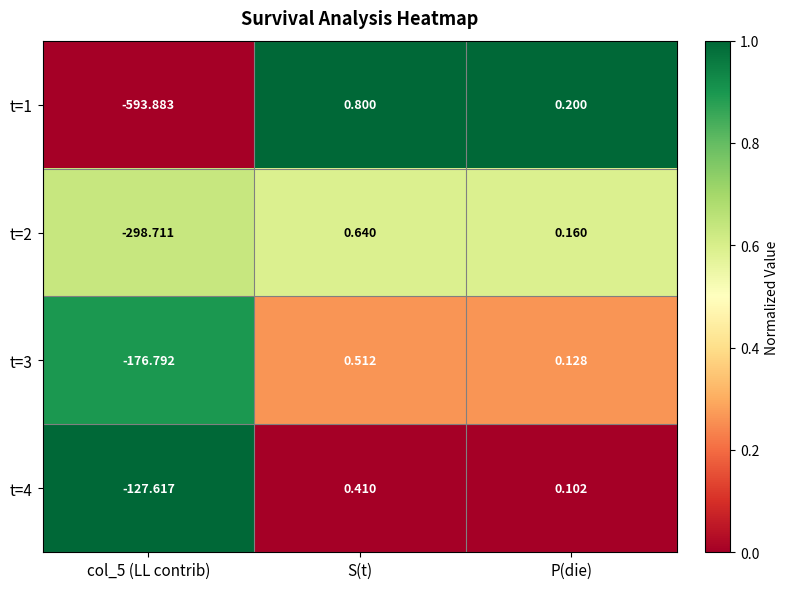

At which label is t=3 closest to -88?

P(die)